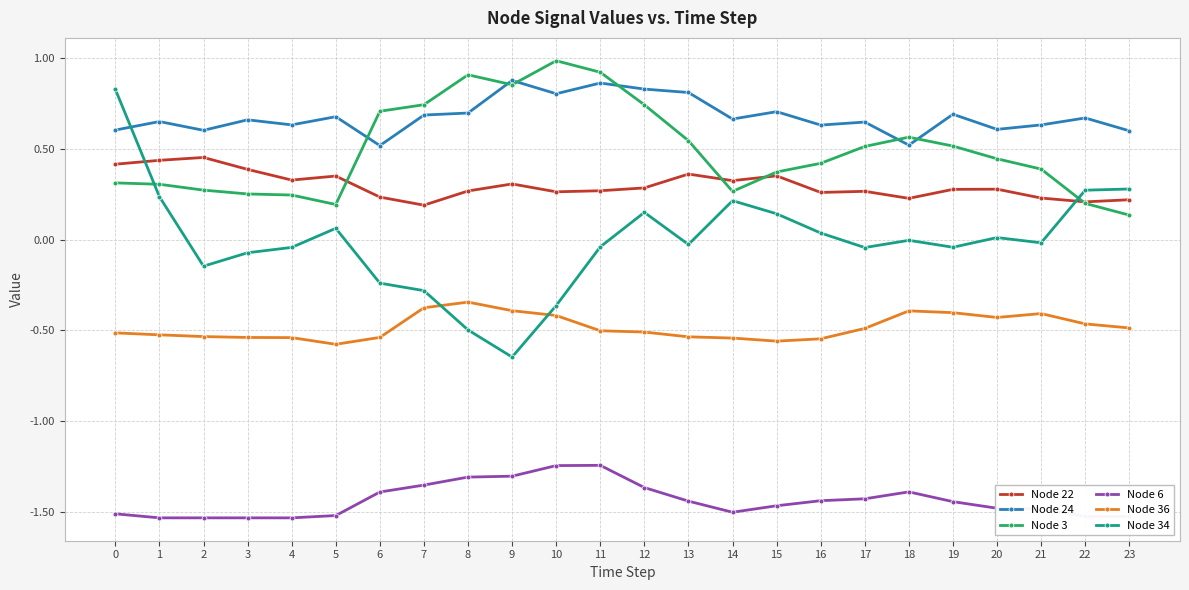

True or false: Node 34 has more than 1 points higher than both neighbors.

True